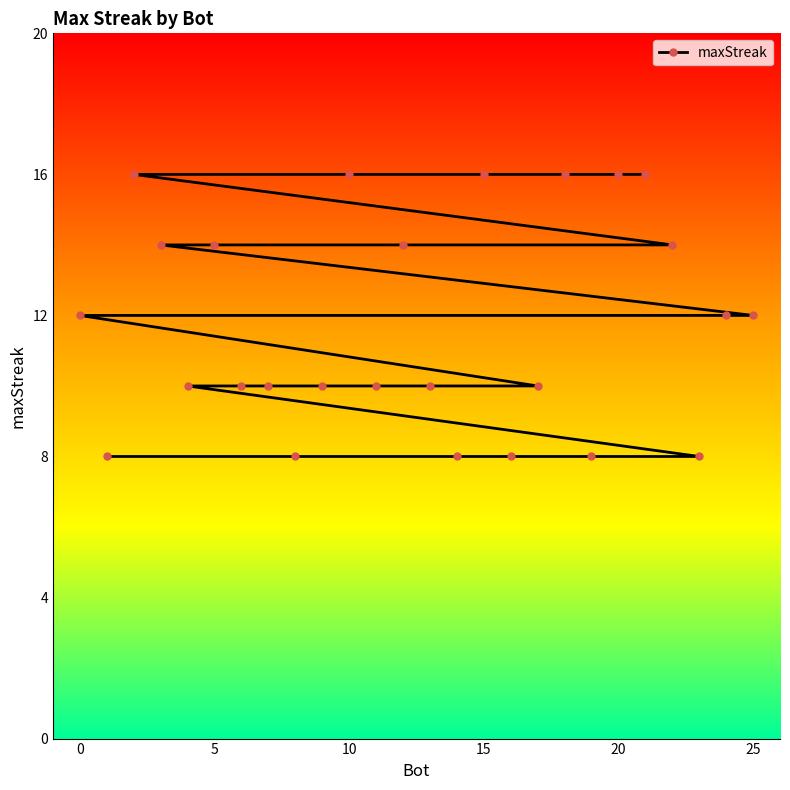

What is the difference between the maximum and second lowest values?

8